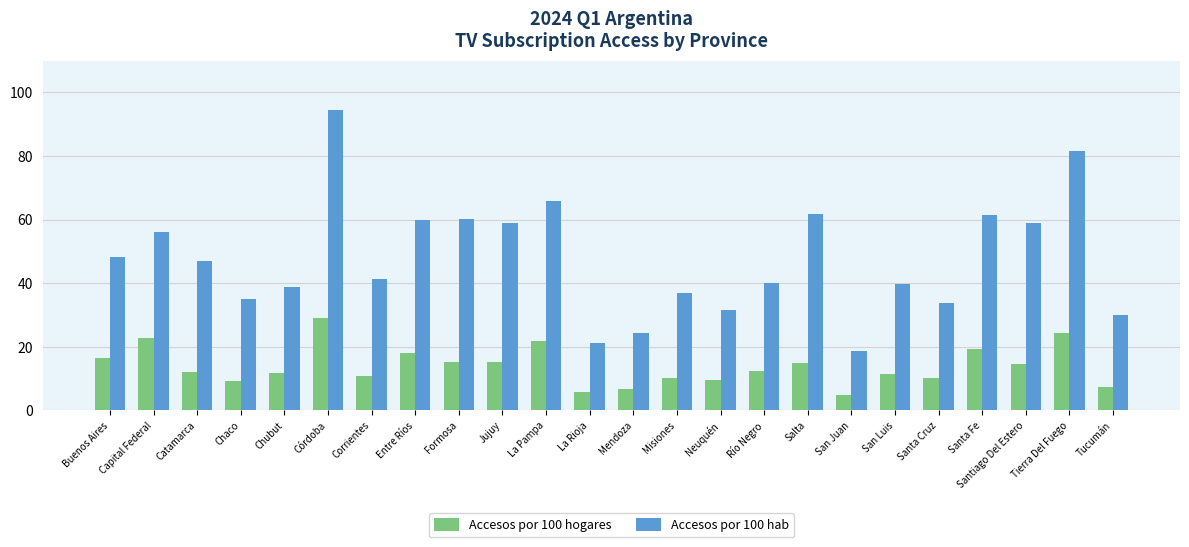

Is it true that Accesos por 100 hogares equals 5.7 at La Rioja?

True